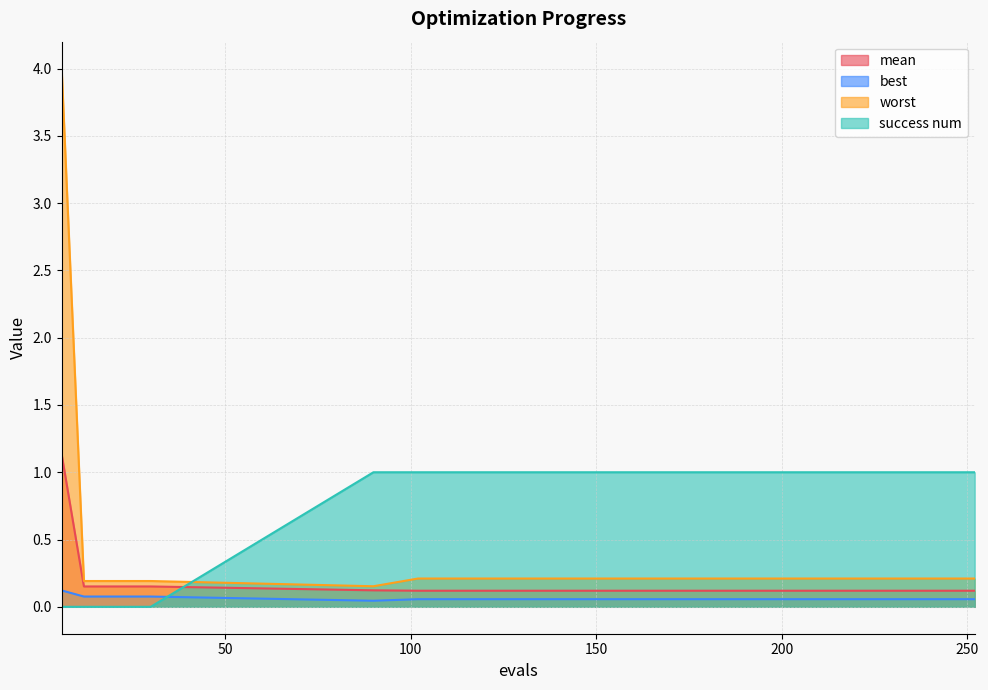

Which series has the largest total across all categories?

success num